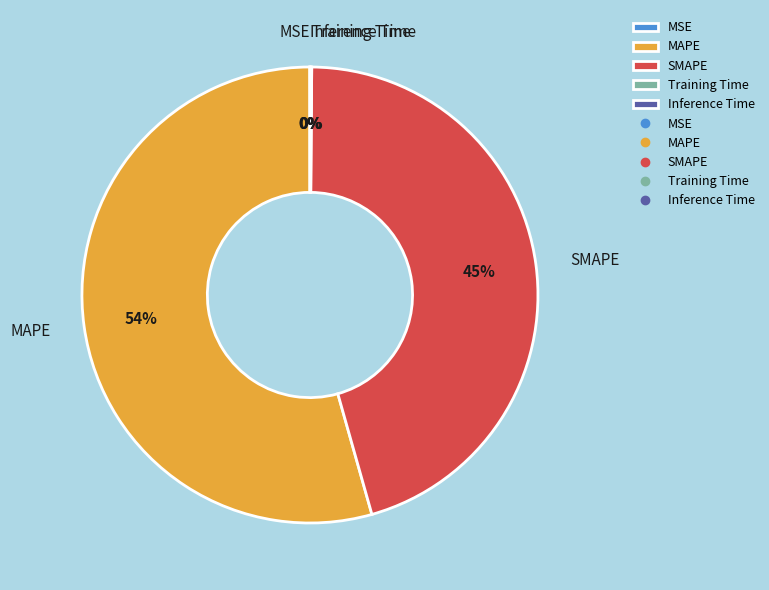

To the nearest percent, what is the combined percentage of MAPE and SMAPE?

100%